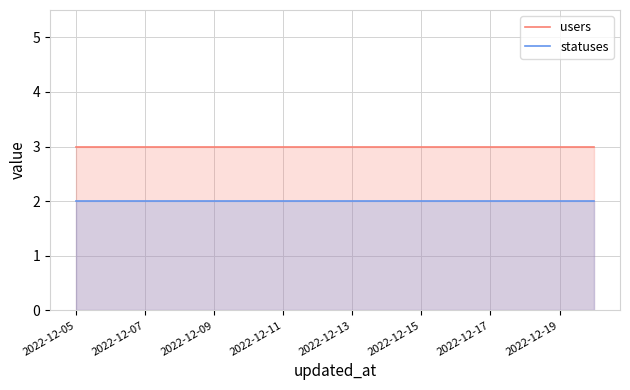

Which category has the lowest value in the statuses series?

2022-12-05